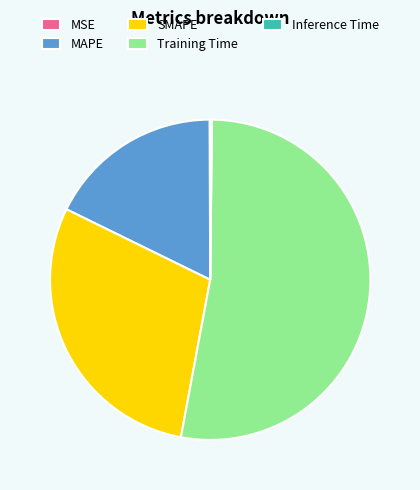

The SMAPE slice represents 29% of the pie. True or false?

True